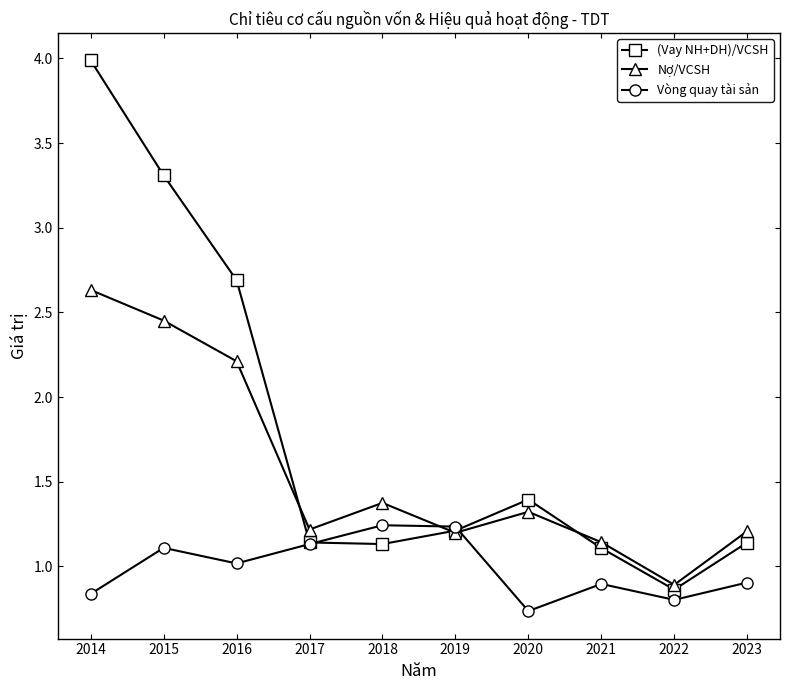

What is the difference between the Nợ/VCSH values at 2020 and 2022?

0.4